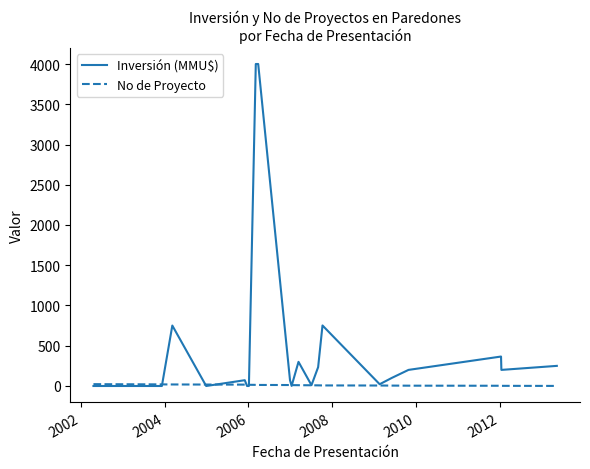

Which series has the widest spread of values?

Inversión (MMU$)